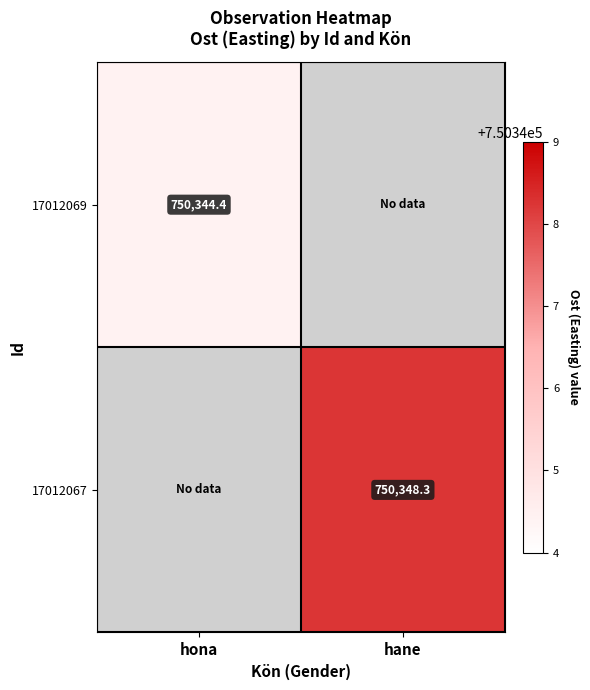

The value of 17012067 at hane is 1032446.3. True or false?

False